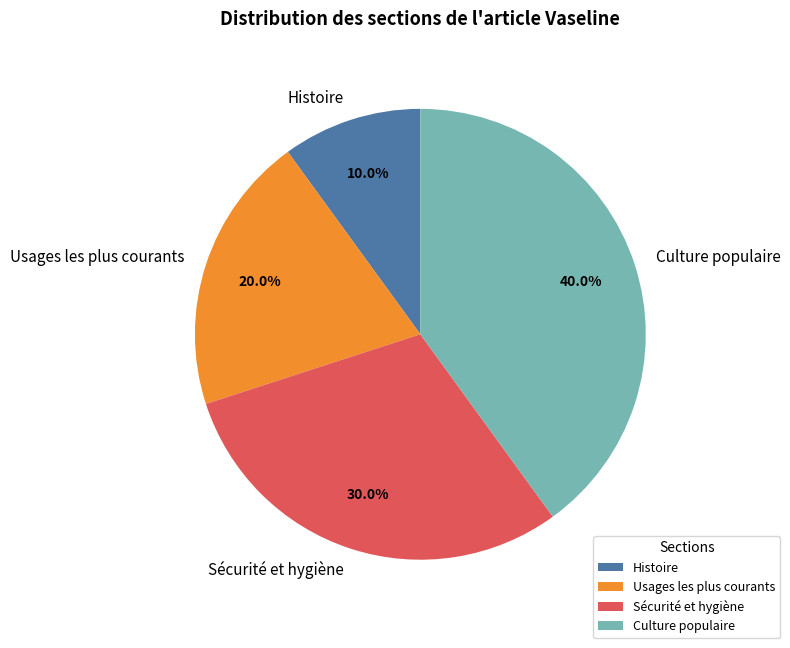

What is the smallest slice in the pie chart?

Histoire